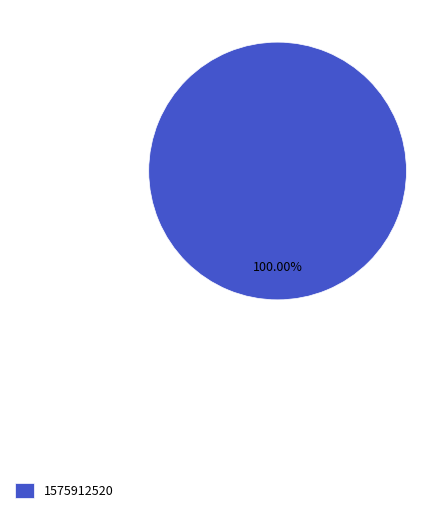

Rank the categories by value from highest to lowest.

1575912520